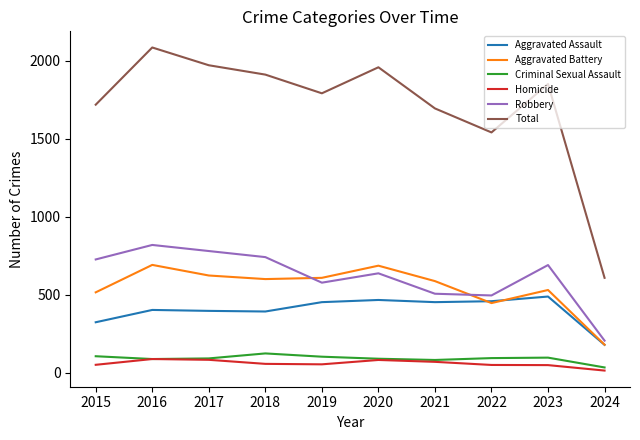

Which series changed the most between 2015 and 2016?

Total